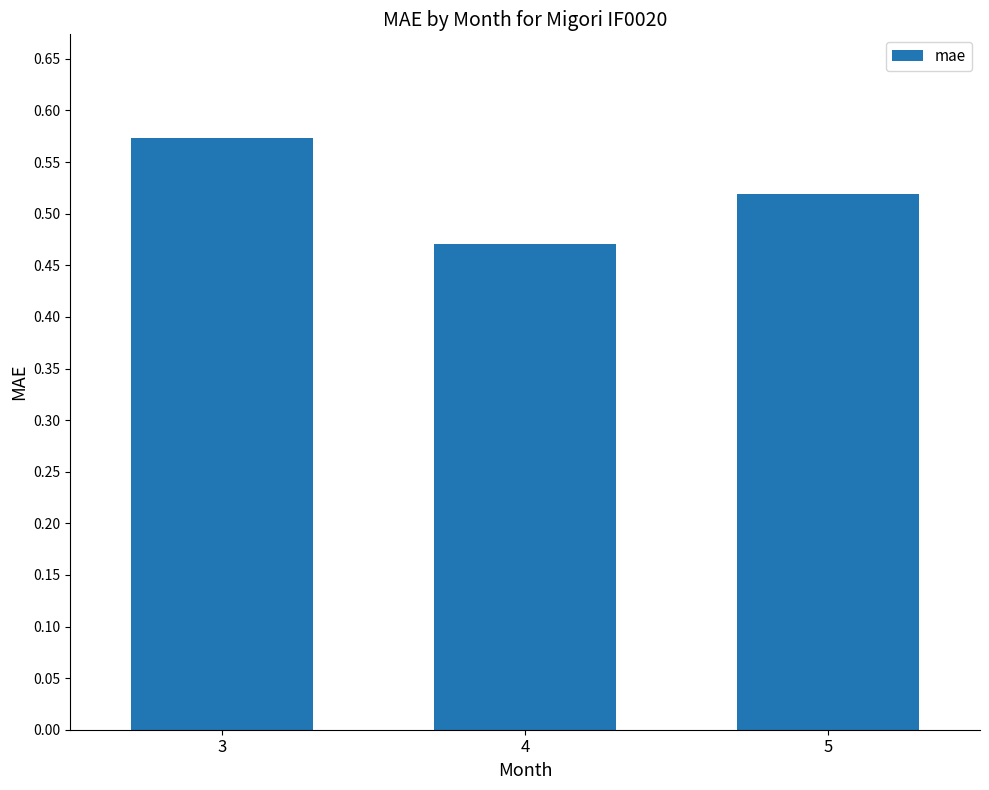

What is the sum of all values?

1.6